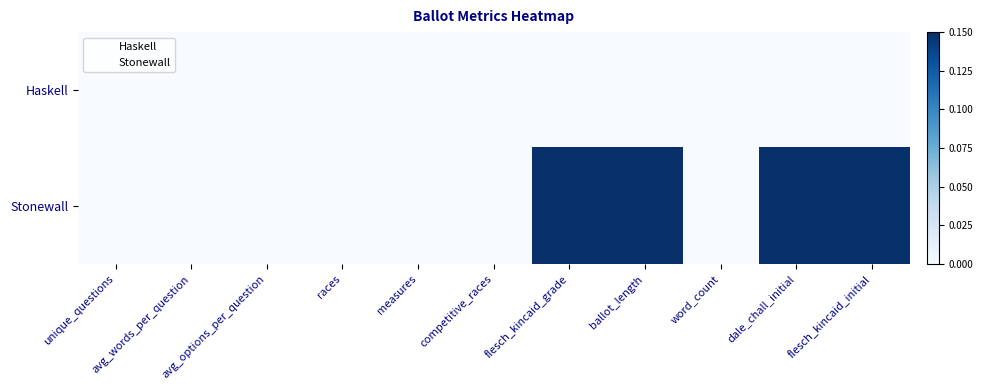

Which series changed the most between races and flesch_kincaid_initial?

Stonewall